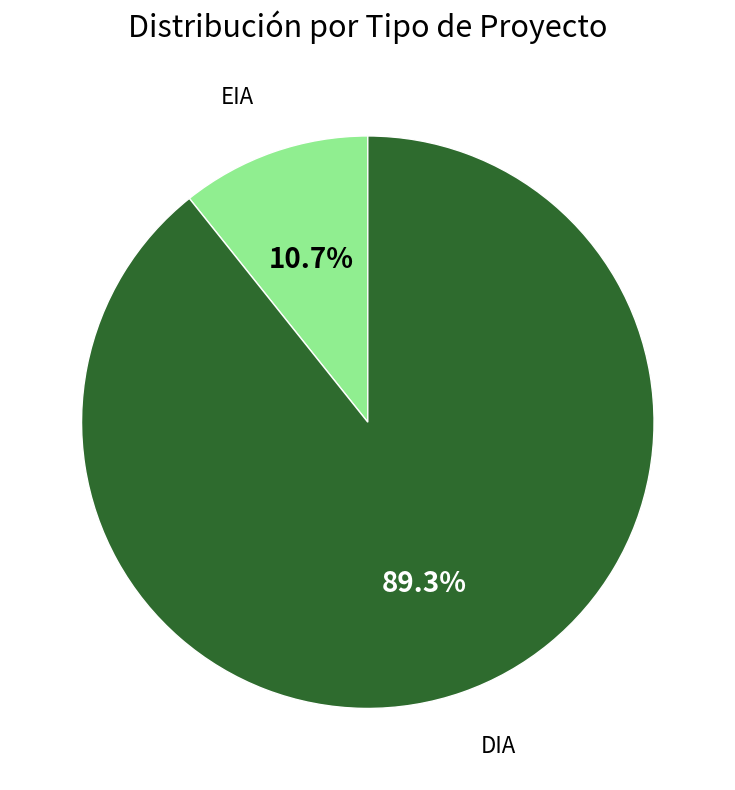

What is the ratio of the value at EIA to the value at DIA?

0.1